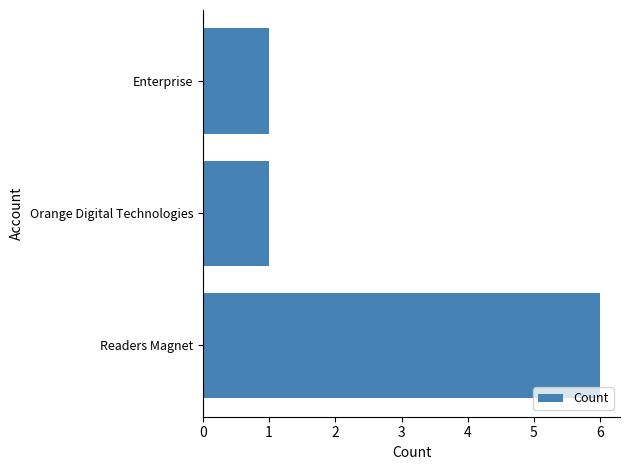

Reading bottom to top, extract all data points from this chart.

Readers Magnet=6	Orange Digital Technologies=1	Enterprise=1